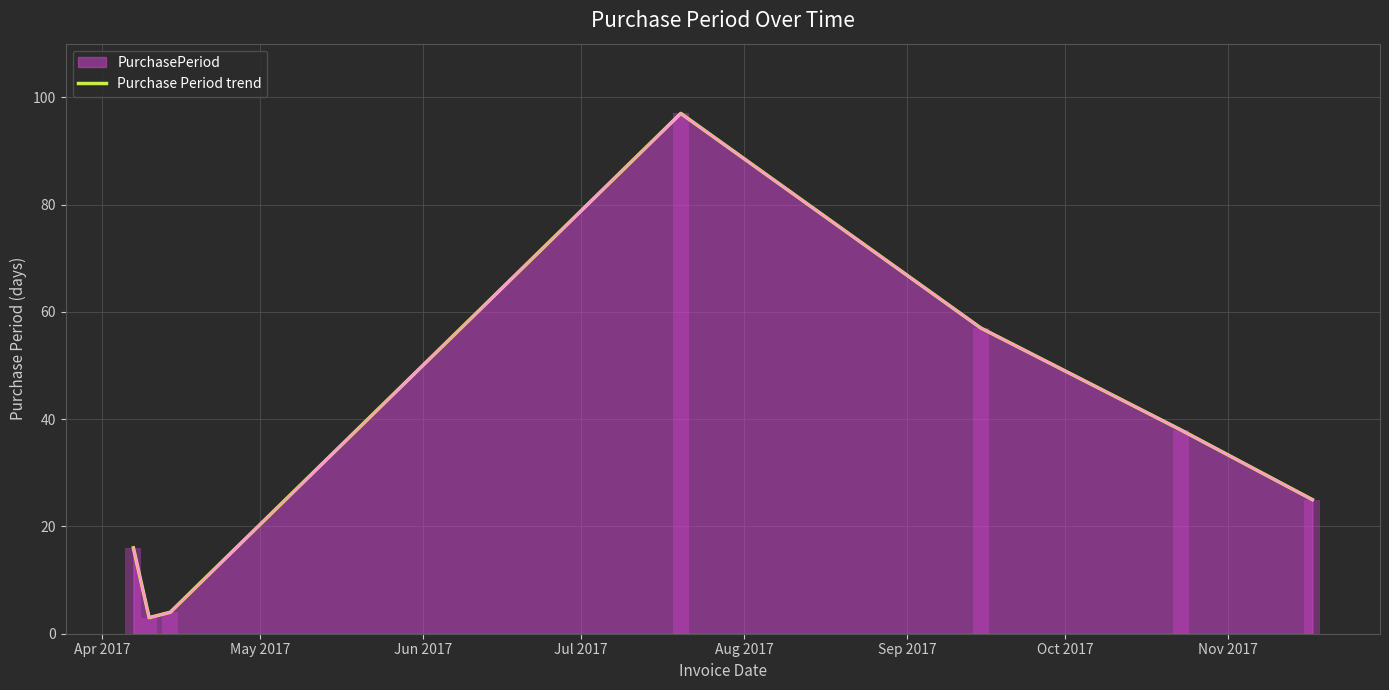

What is the difference between the maximum and minimum values?

94